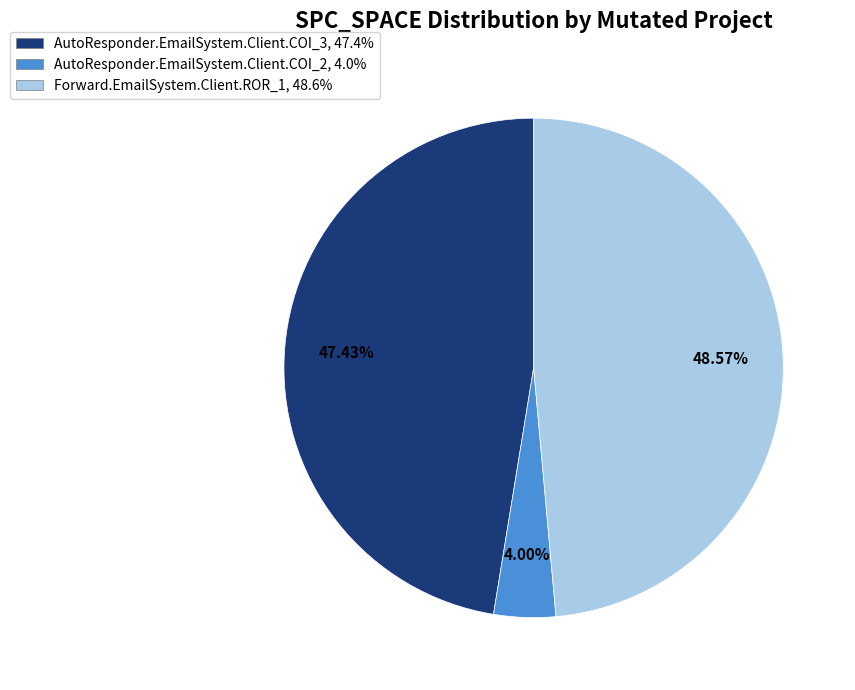

What is the total percentage of Forward.EmailSystem.Client.ROR_1 and AutoResponder.EmailSystem.Client.COI_3?

96.0%